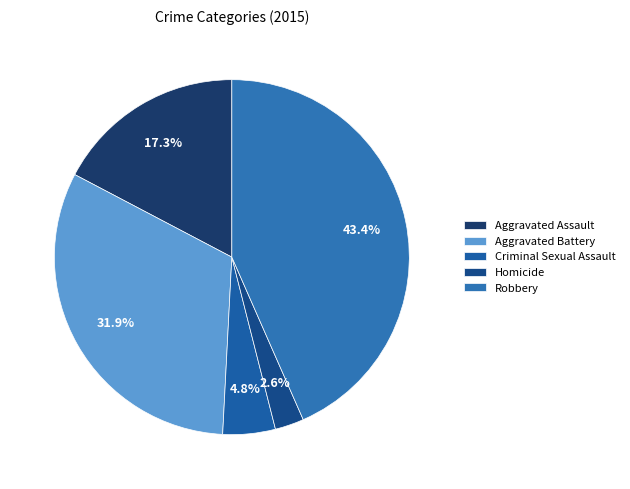

What percentage is the Homicide slice, to the nearest percent?

3%